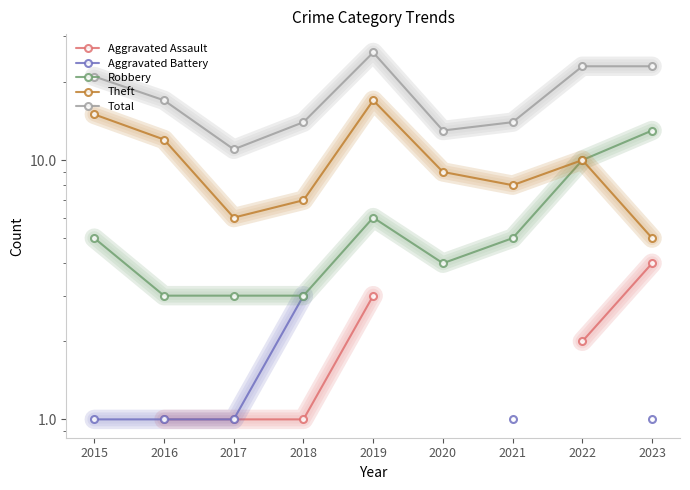

Which category has the lowest value across all series?

2016